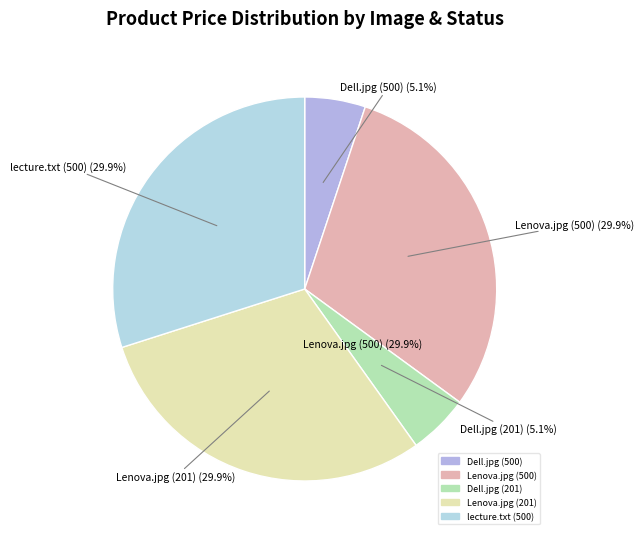

Is it true that Lenova.jpg (201) is 20% of the pie?

False